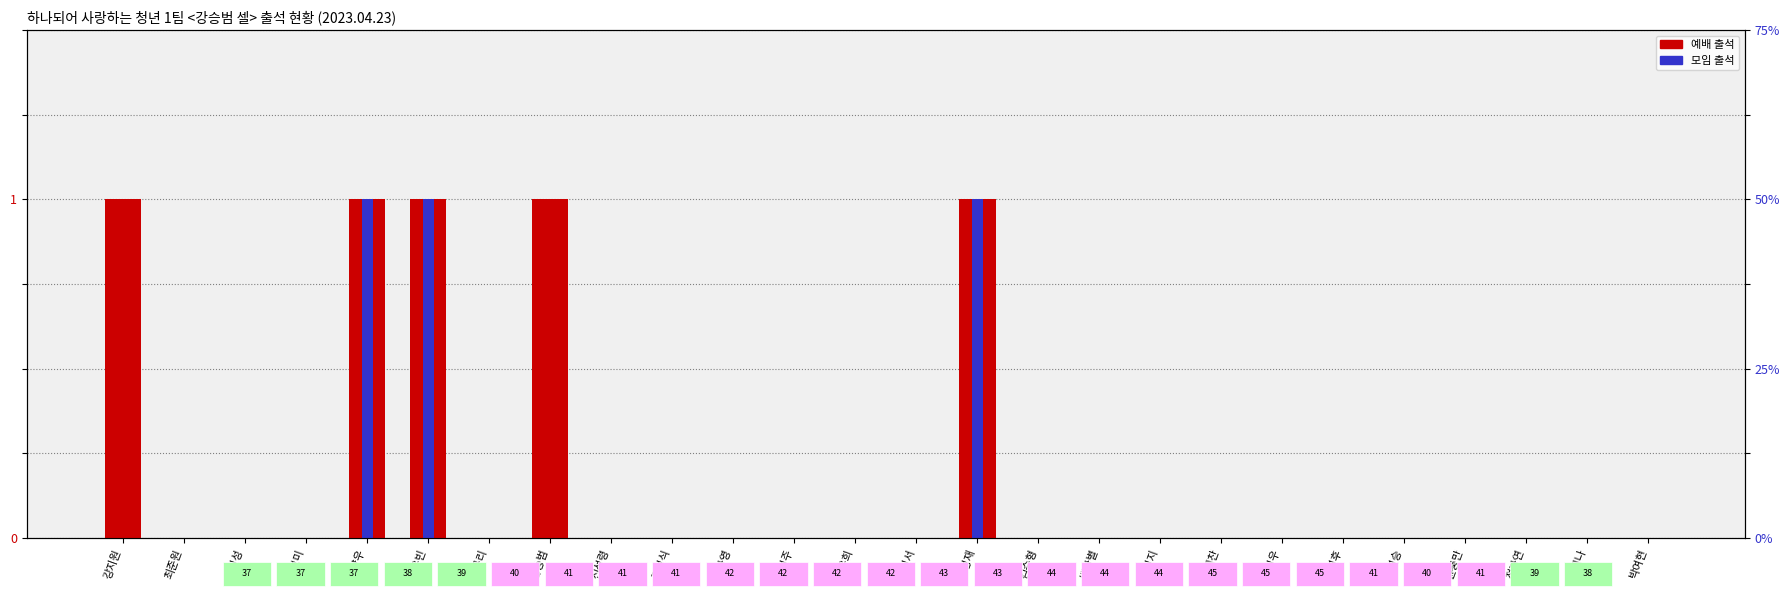

Does the chart contain any negative values?

No